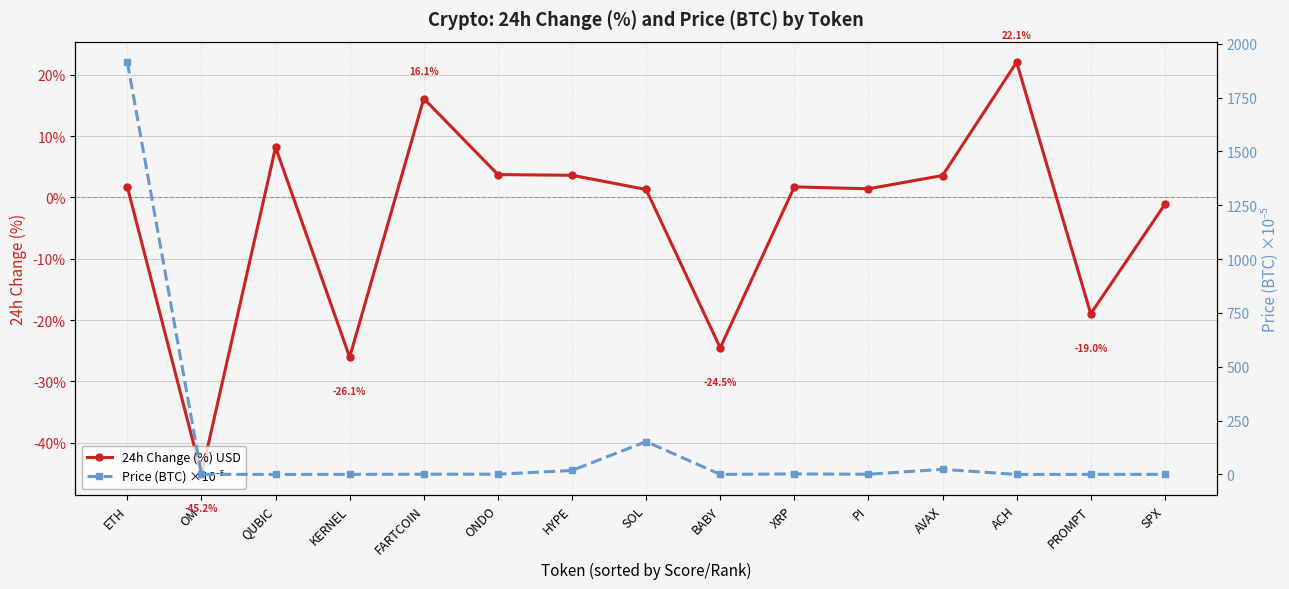

Which category has the lowest value in the 24h Change (%) USD series?

OM